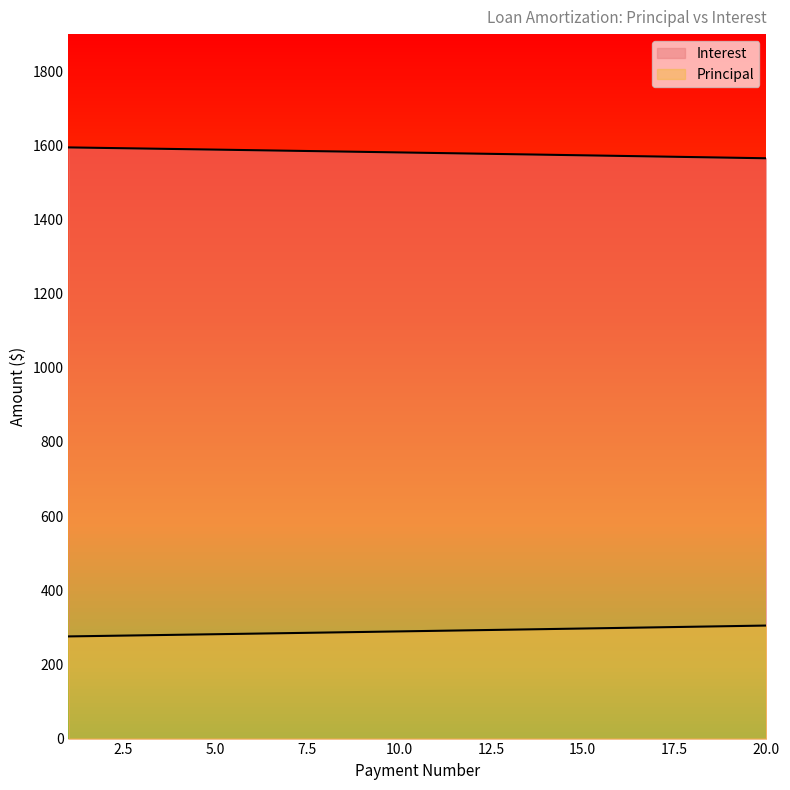

Reading left to right, transcribe all the data shown in this chart.

Principal: 275.6	277.0	278.5	280.0	281.5	283.0	284.5	286.0	287.5	289.1	290.6	292.2	293.7	295.3	296.9	298.4	300.0	301.6	303.2	304.9
Interest: 1594.4	1593.0	1591.5	1590.0	1588.5	1587.0	1585.5	1584.0	1582.5	1580.9	1579.4	1577.8	1576.3	1574.7	1573.1	1571.5	1570.0	1568.3	1566.7	1565.1